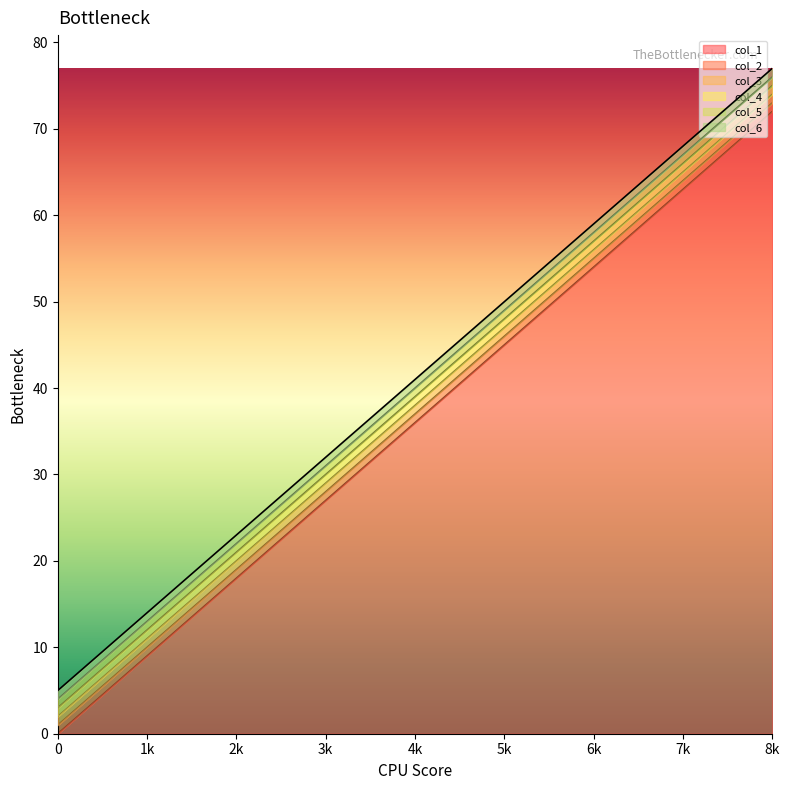

Is it true that col_1 equals 57 at 4k?

False